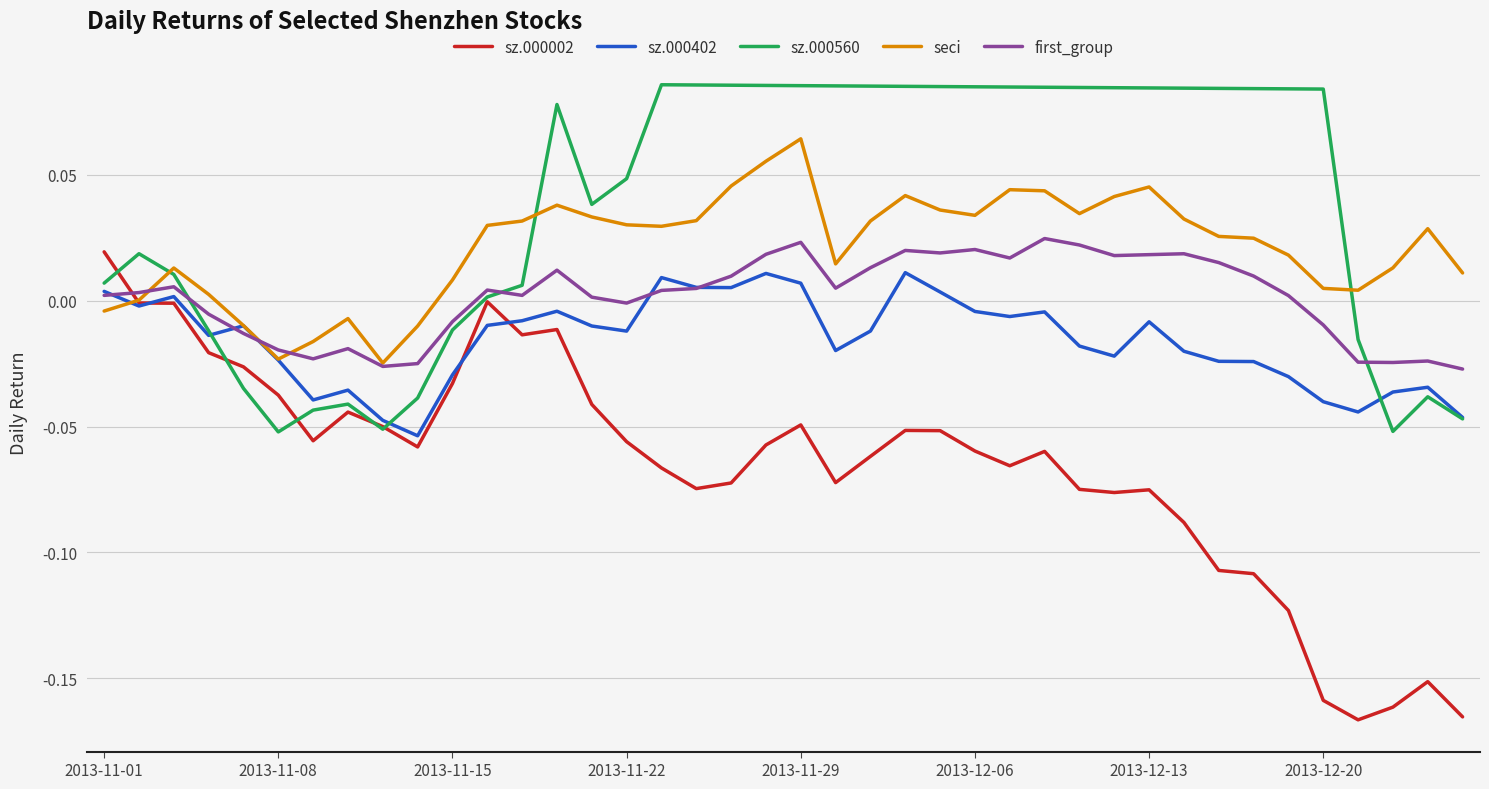

True or false: sz.000002 and sz.000560 intersect in this chart.

True